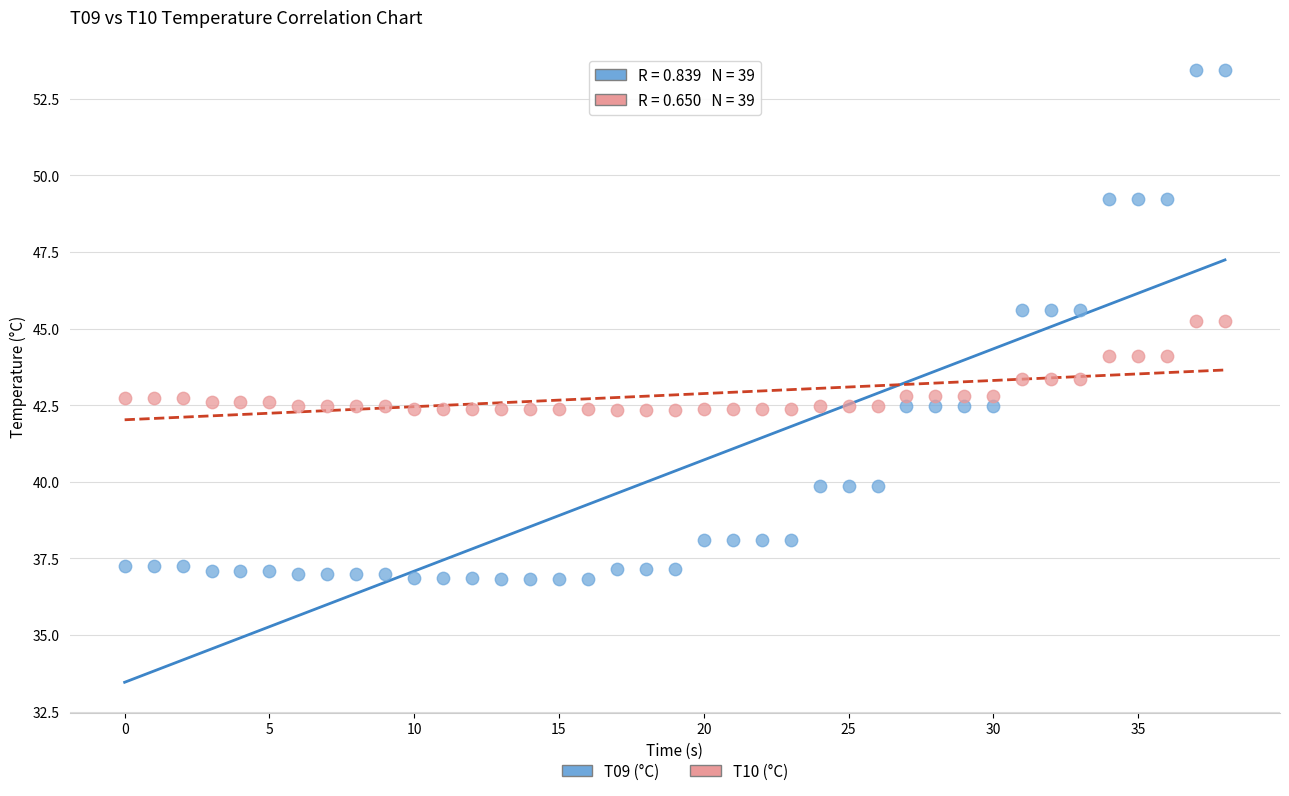

Which series contains the highest Y value?

T09 (°C)